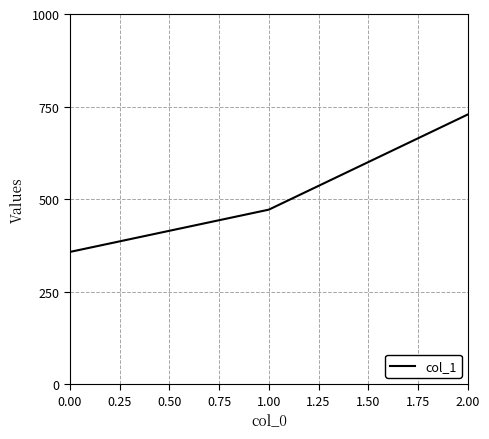

How many lines are shown in the chart?

1